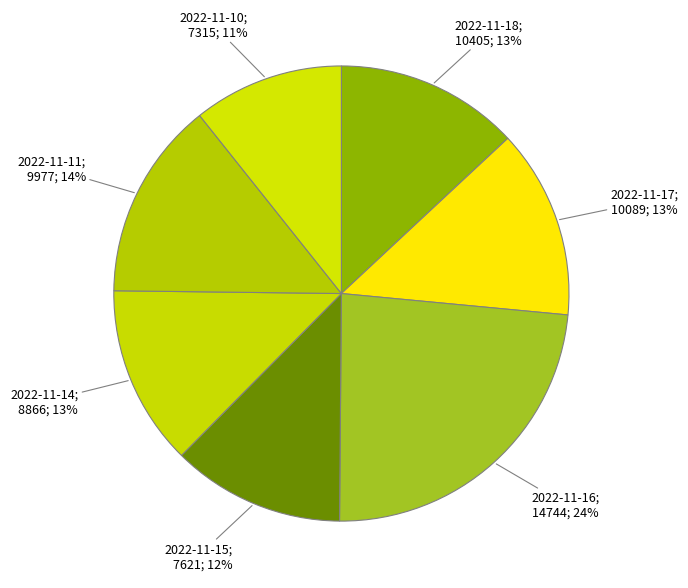

What is the smallest slice in the pie chart?

2022-11-10